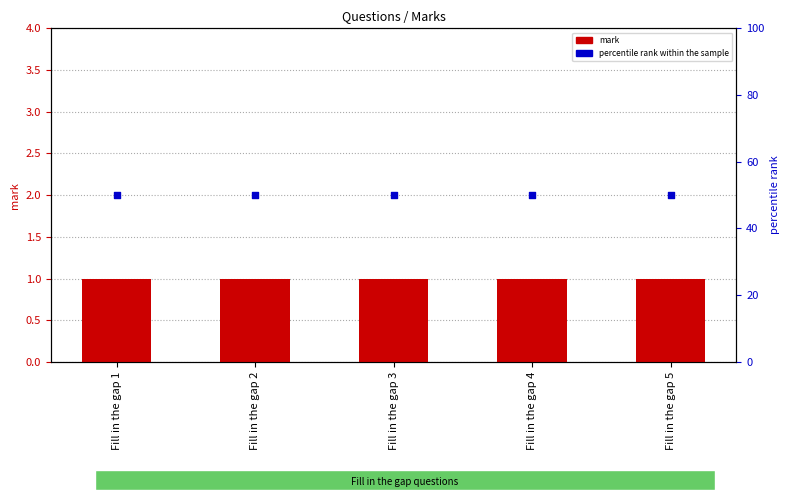

Which series has the largest total across all categories?

percentile rank within the sample